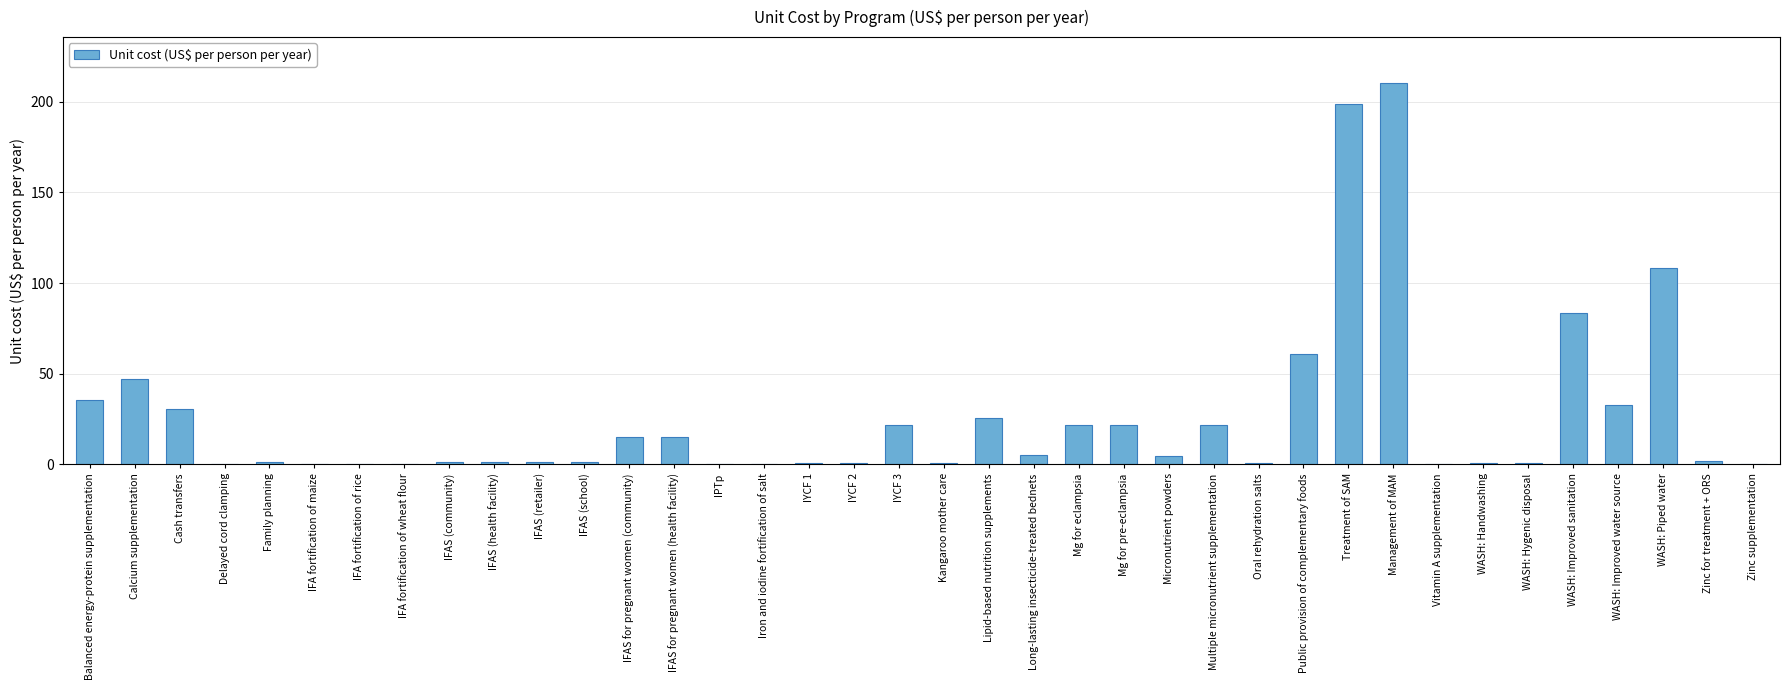

Between IFAS (retailer) and WASH: Improved sanitation, which is larger?

WASH: Improved sanitation